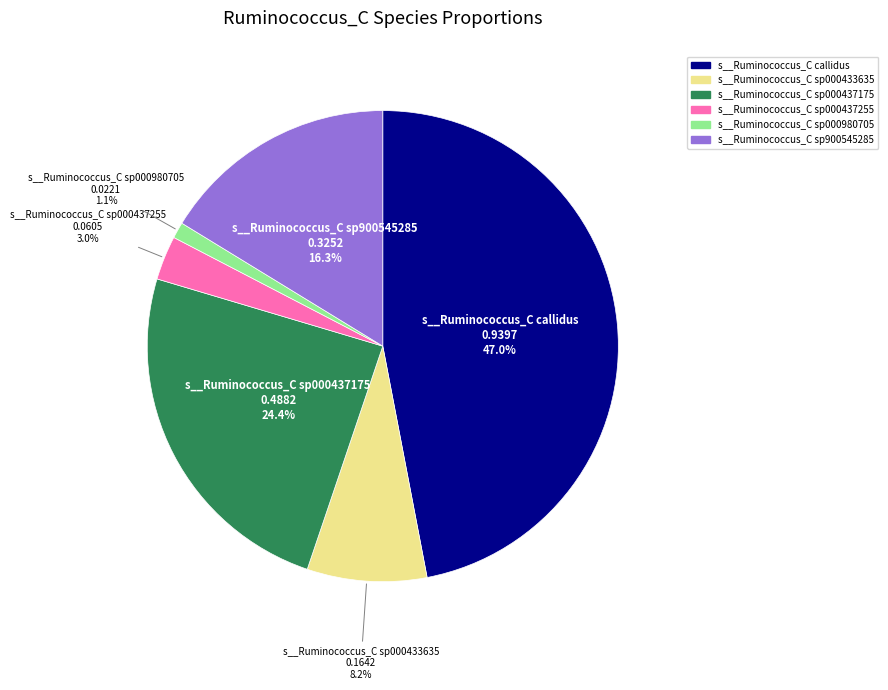

Does any single category account for the majority?

No